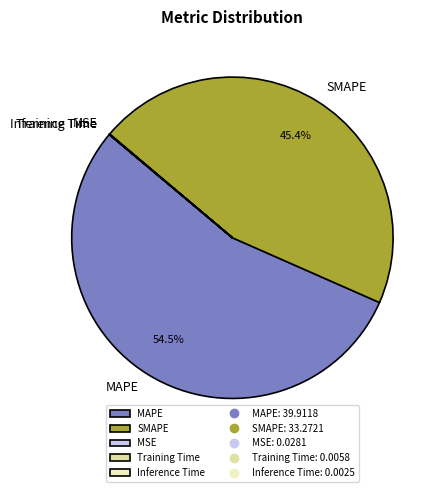

Which category has the biggest portion of the pie?

MAPE